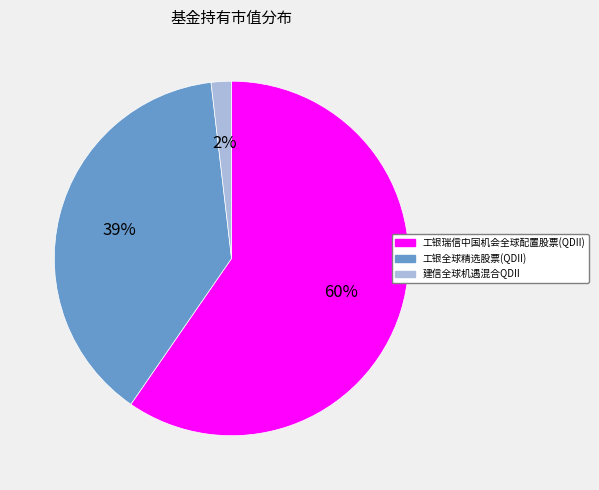

How many segments does this pie chart have?

3